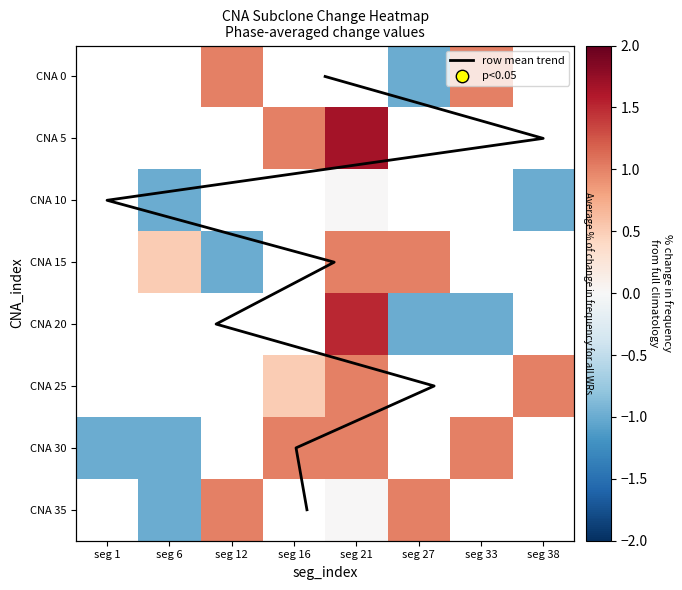

Is it true that CNA 25 equals 0.5 at seg 16?

True